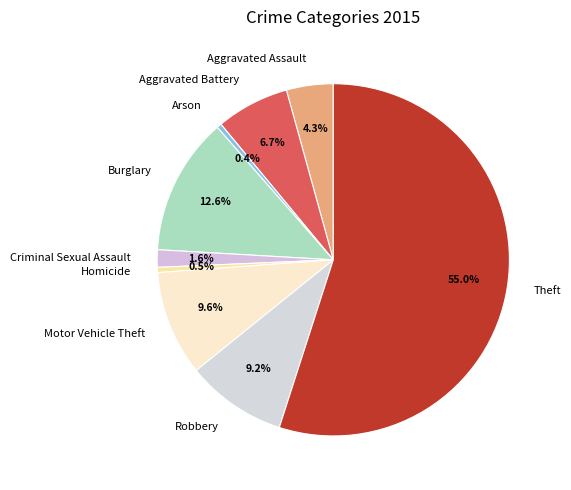

What is the majority slice?

Theft